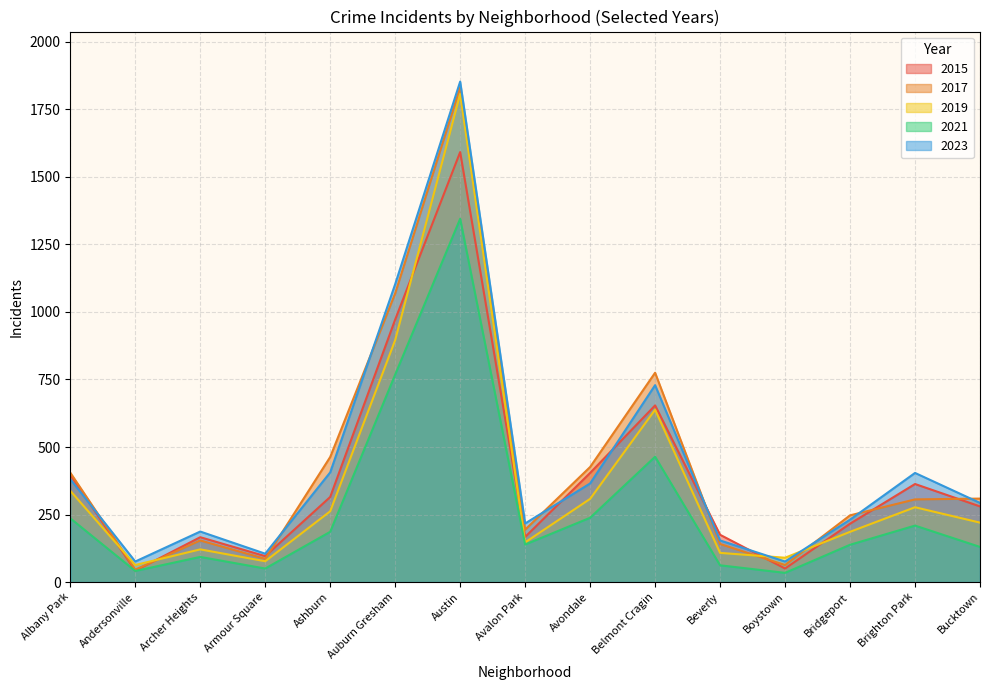

What is the minimum value shown in the chart?

34